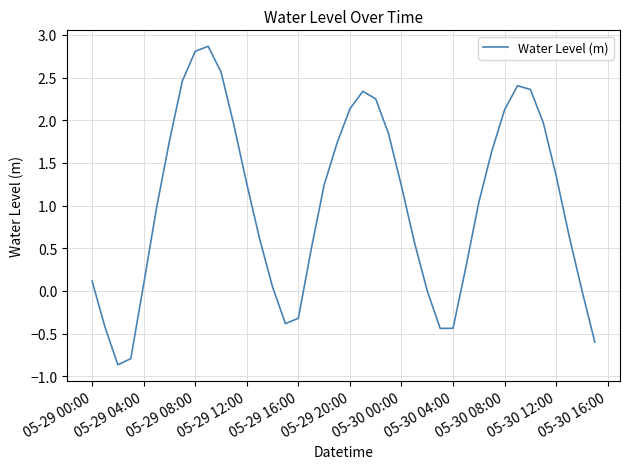

What is the average value?

1.0